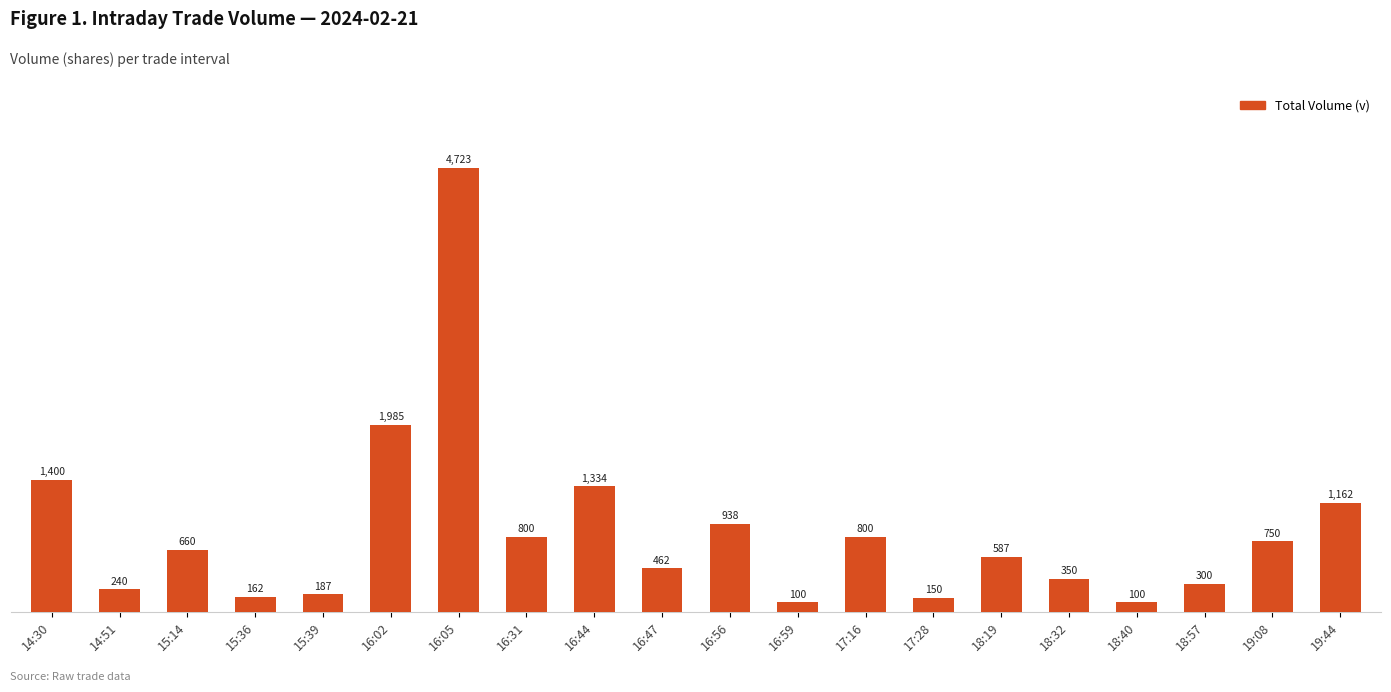

At which category does the chart reach its peak across all series?

16:05